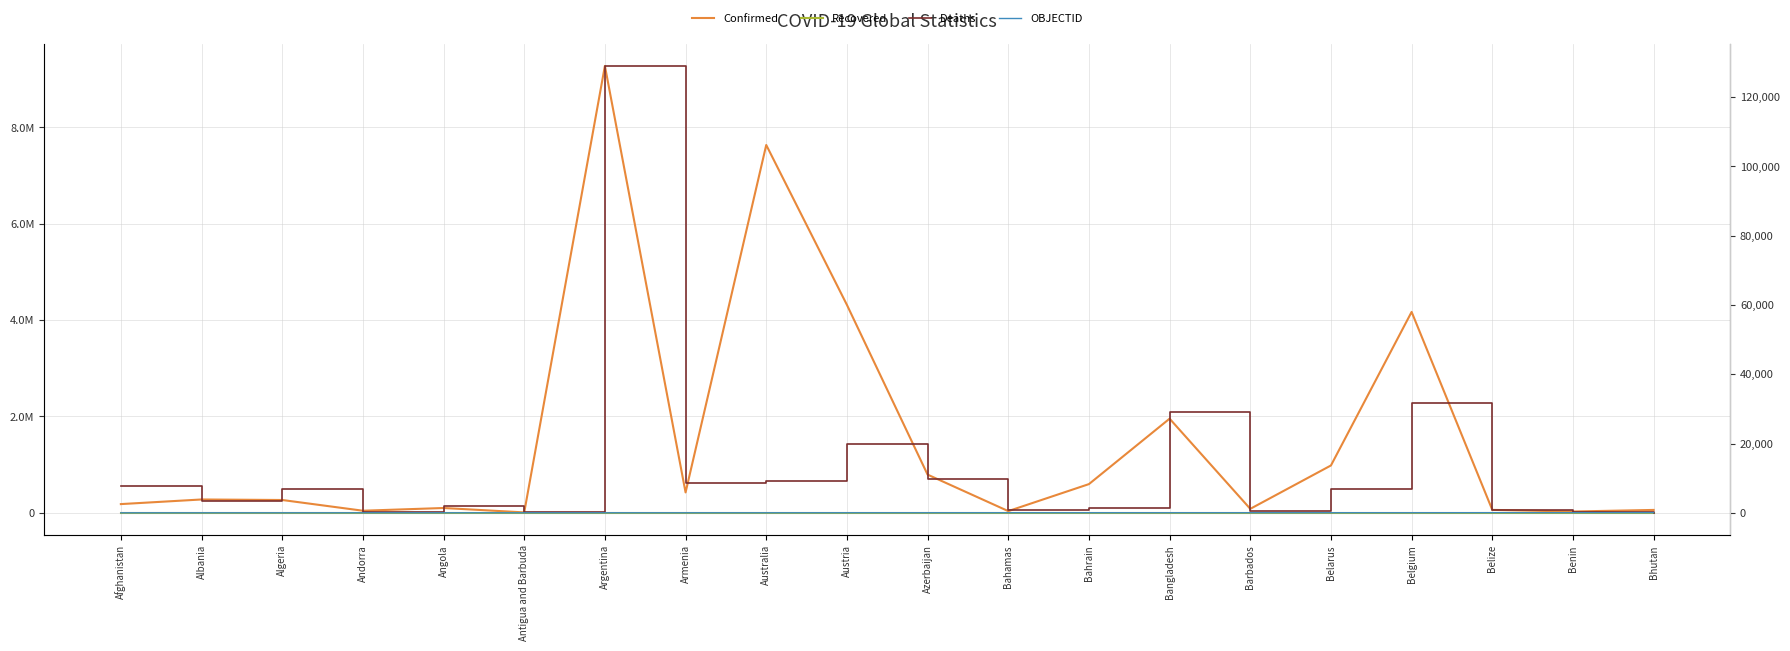

Which series has the widest spread of values?

Confirmed